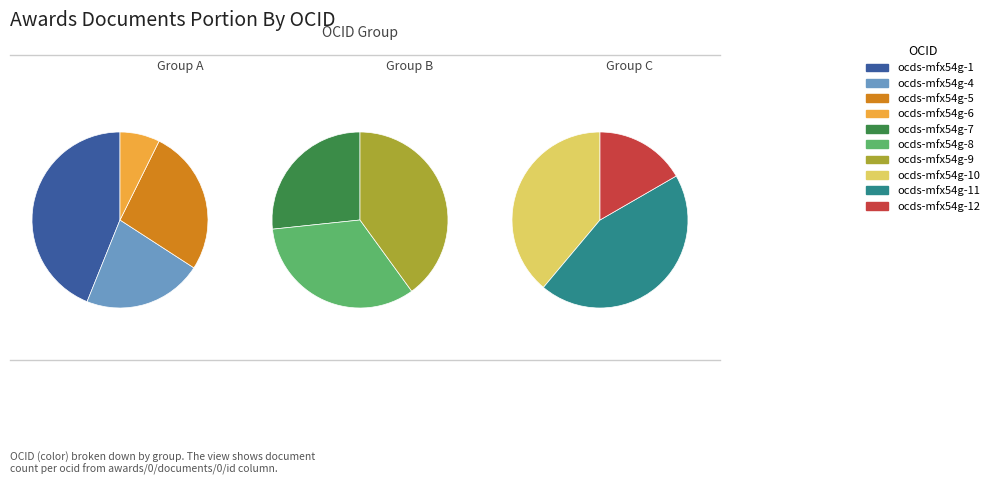

Is there any slice that represents more than half of the pie?

No